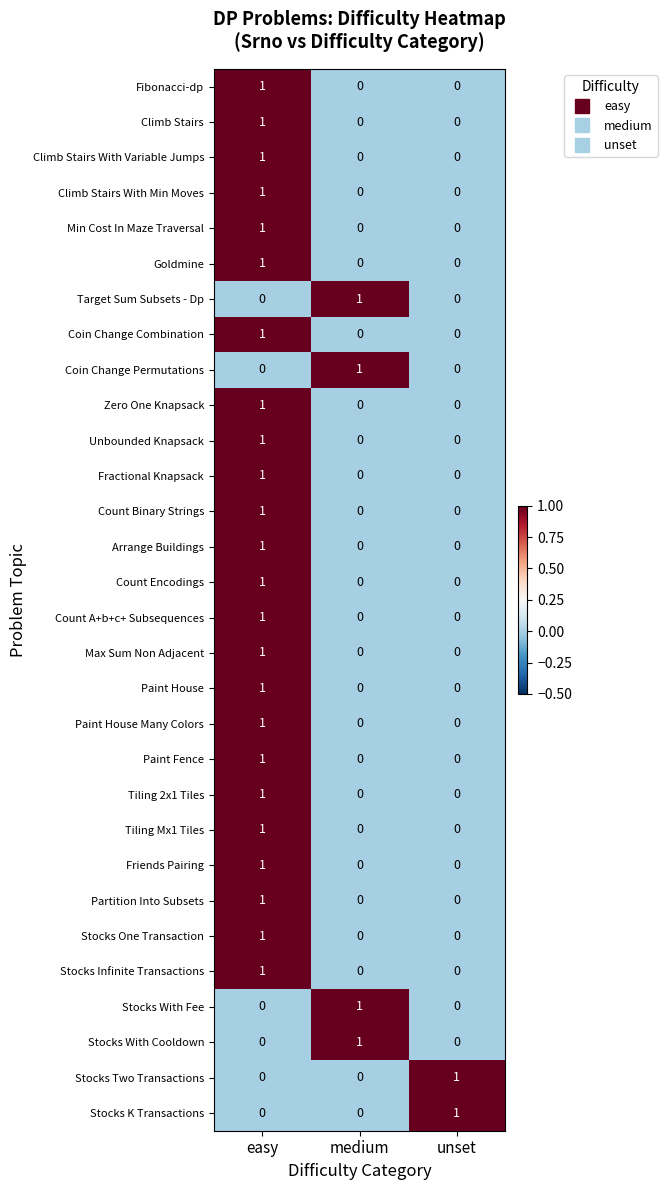

At which category is the sum across all series the highest?

easy